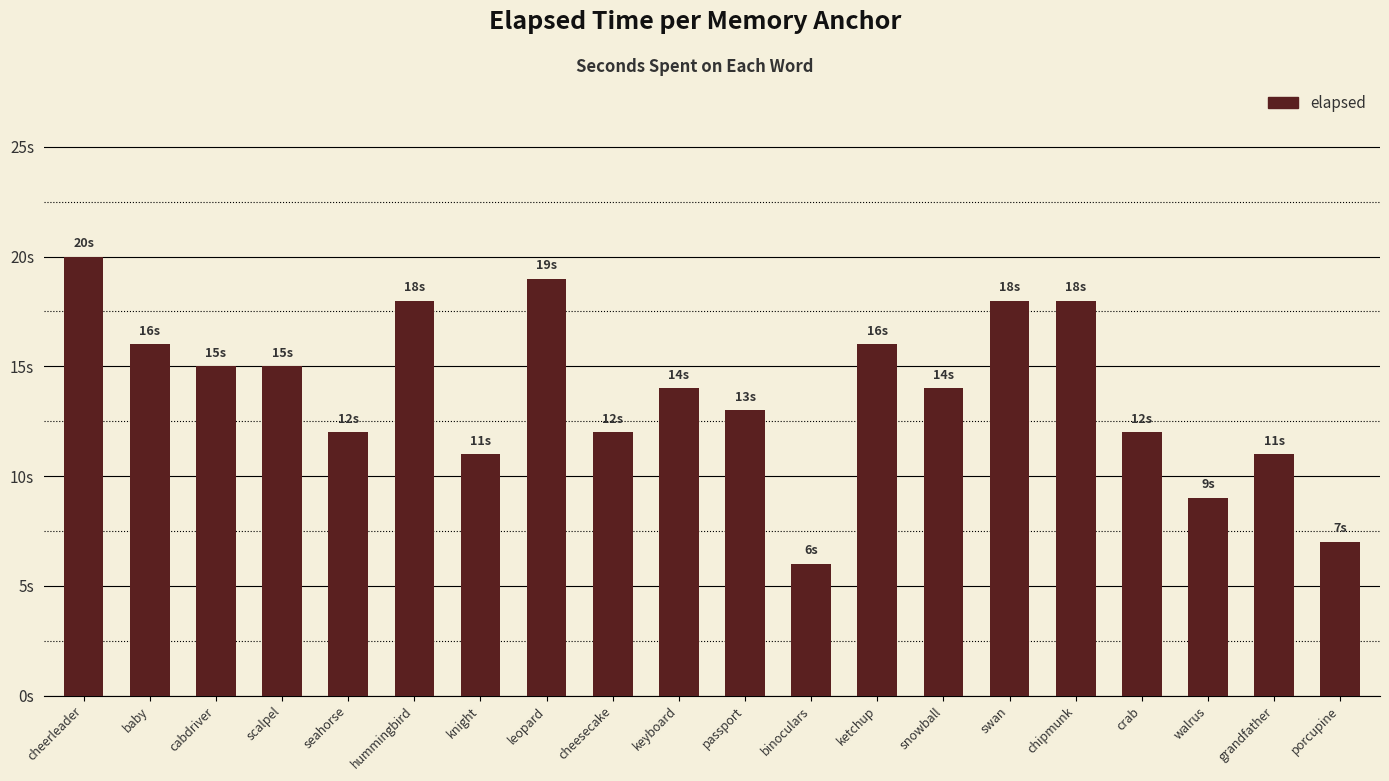

What is the label of the 12th bar from the left?

binoculars